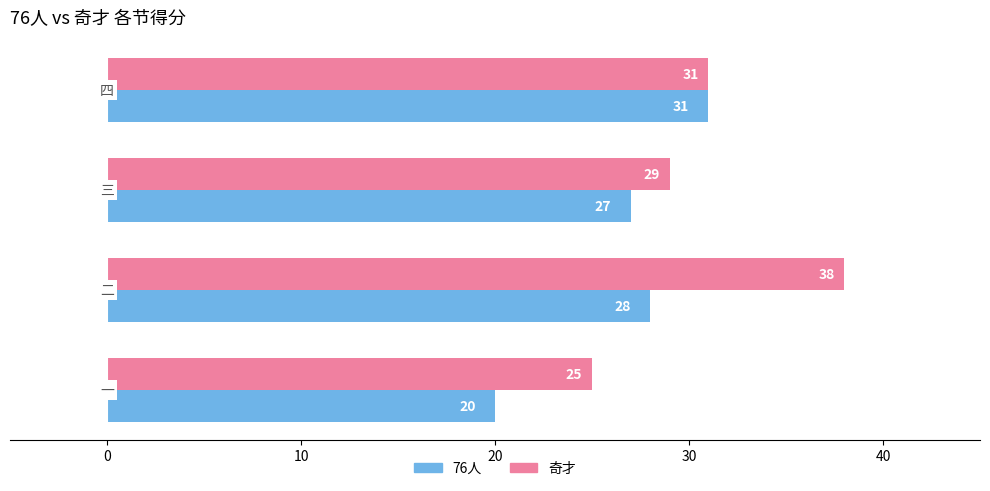

Count the 奇才 values in the range 29 to 38.

3